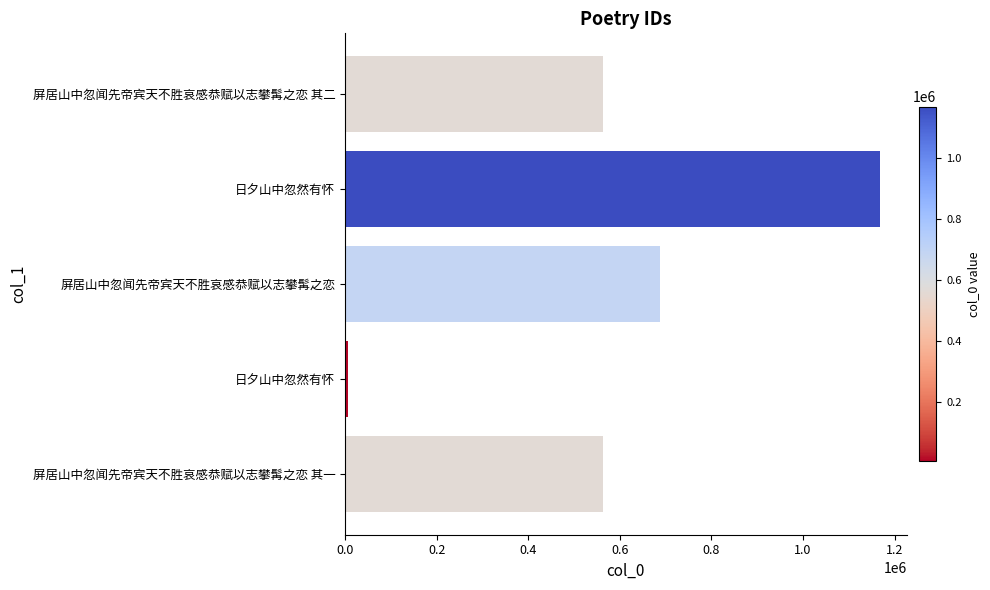

What is the difference between the maximum and minimum values?

1162715